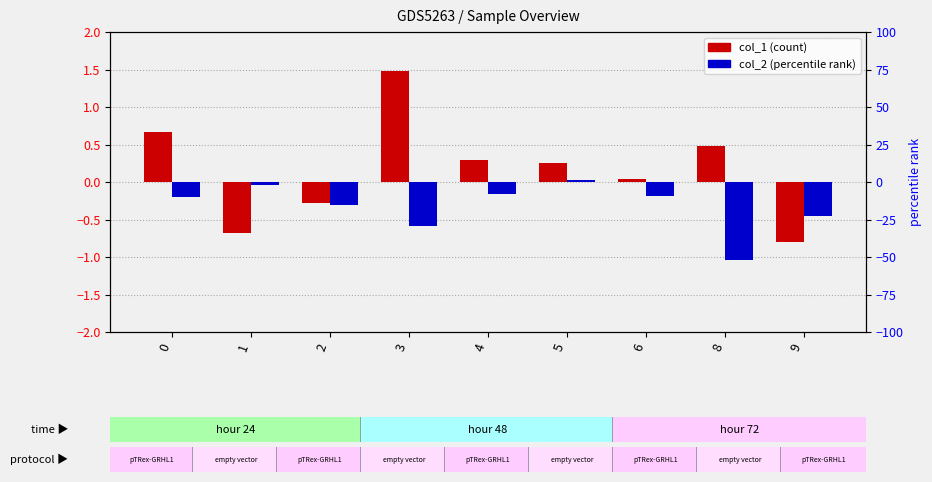

How many values in col_2 are above zero?

1